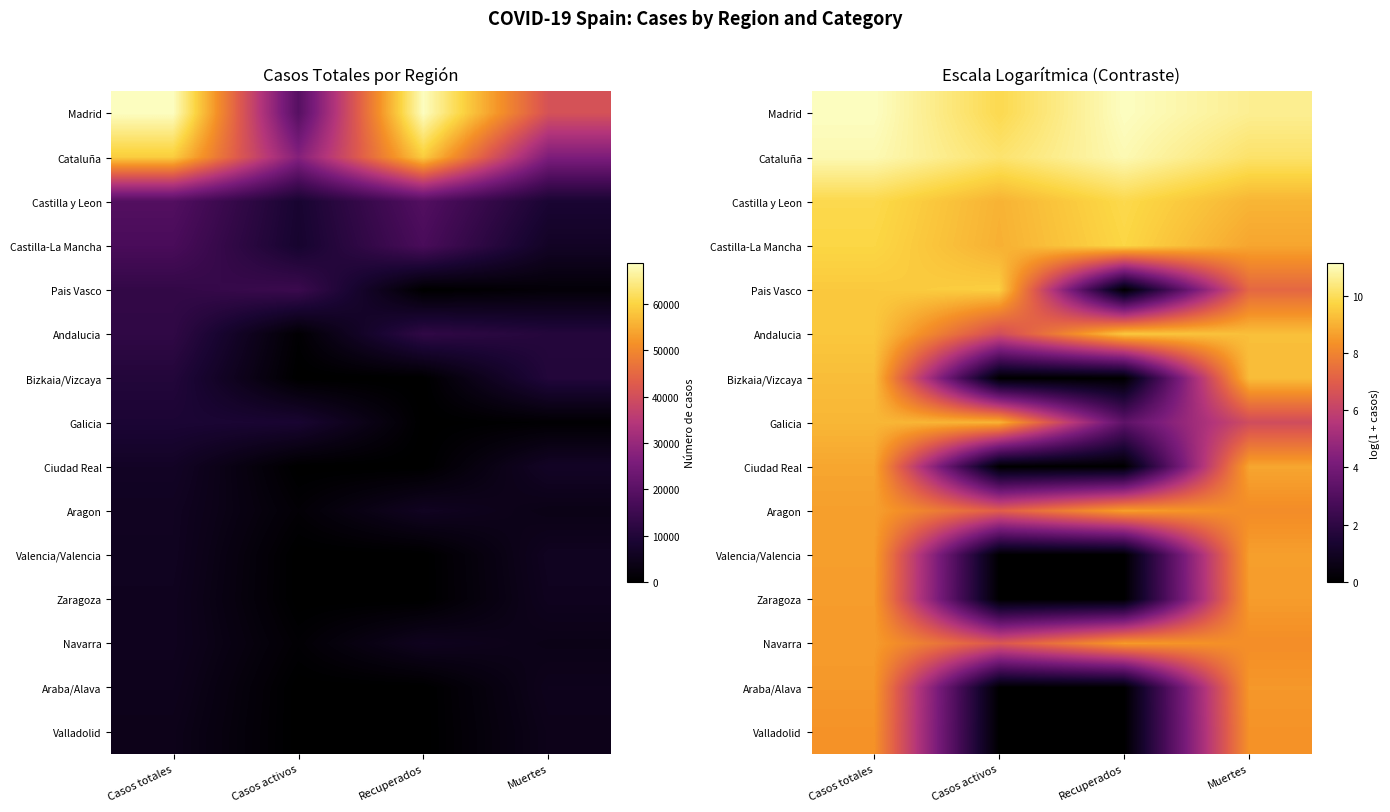

Which label corresponds to the largest value in the chart?

Casos totales